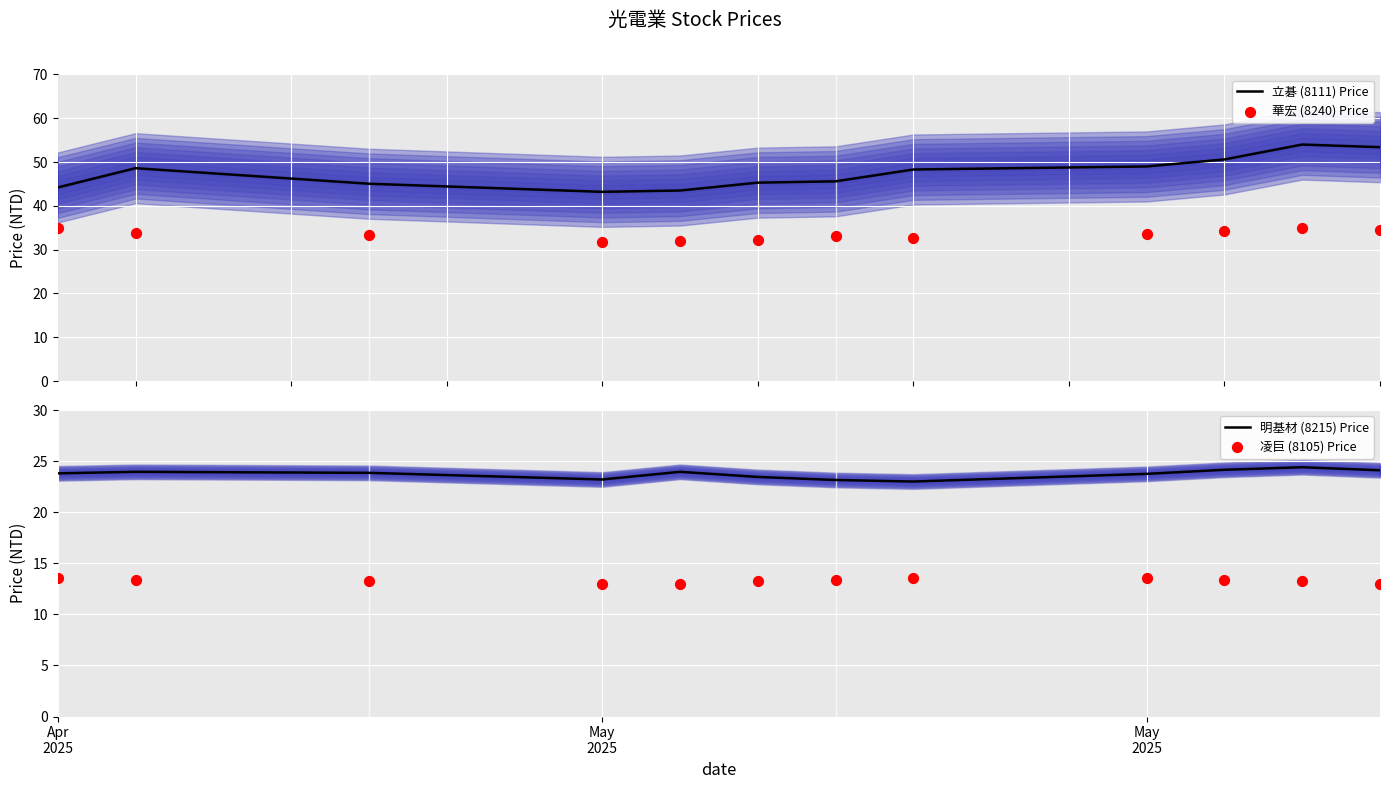

Which series contains the highest Y value?

立碁 (8111) Price